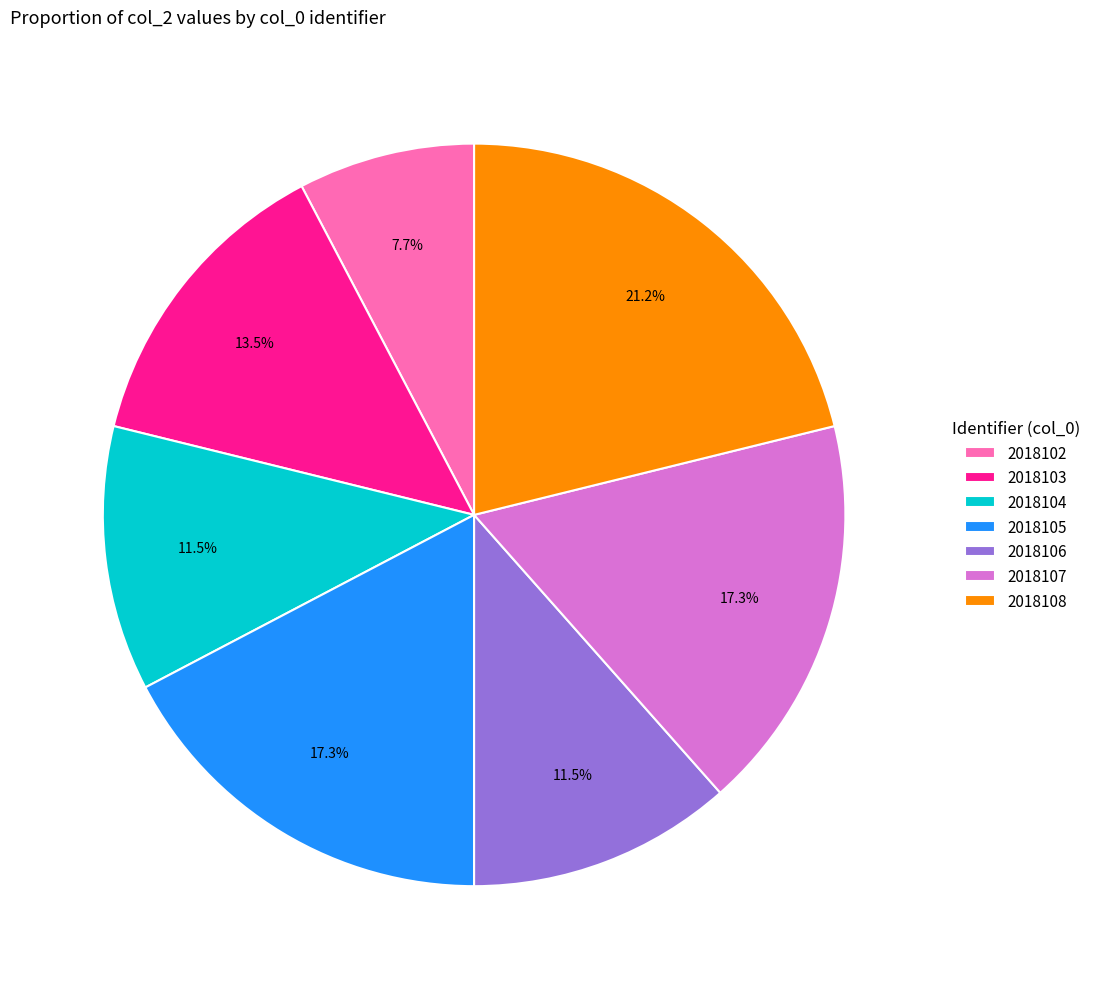

Is 2018105 the majority of the pie?

No